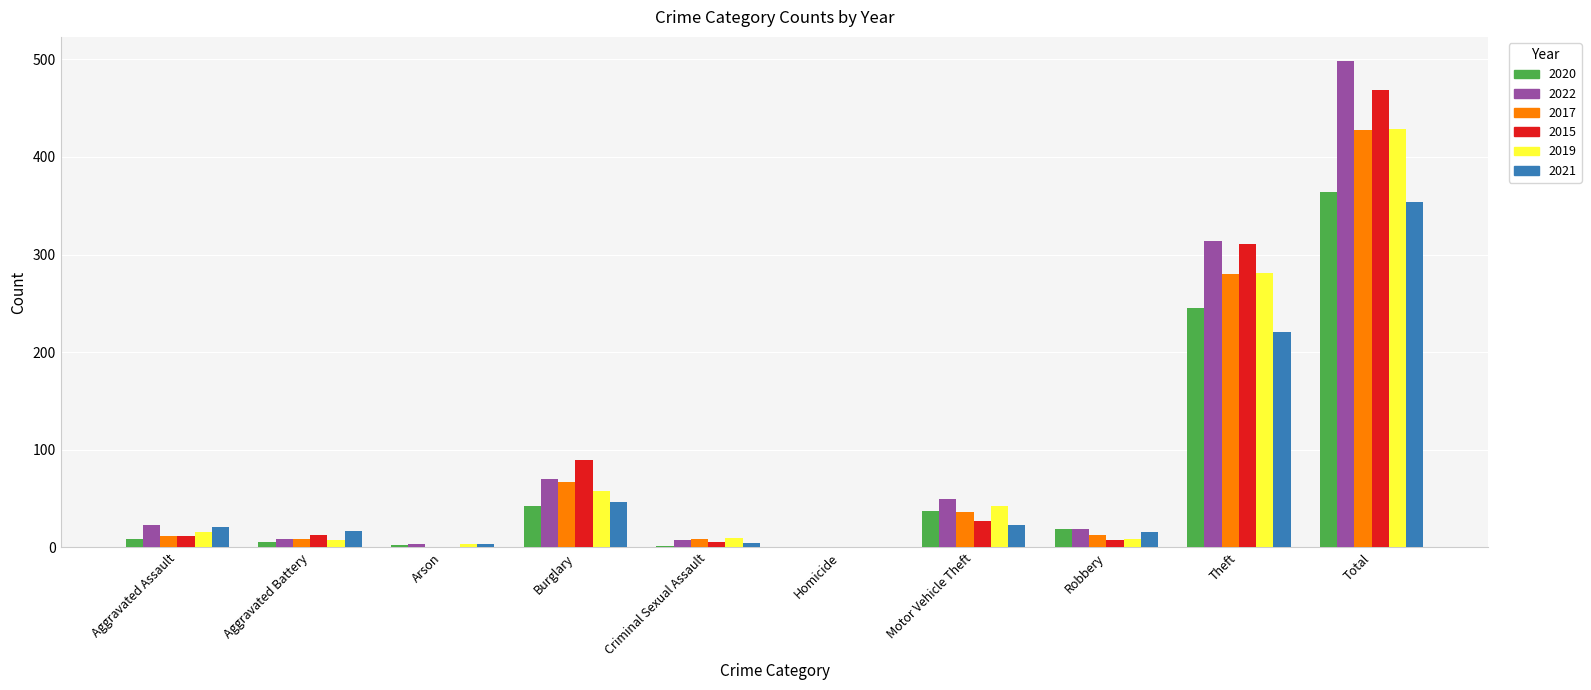

Does the chart contain stacked bars?

No